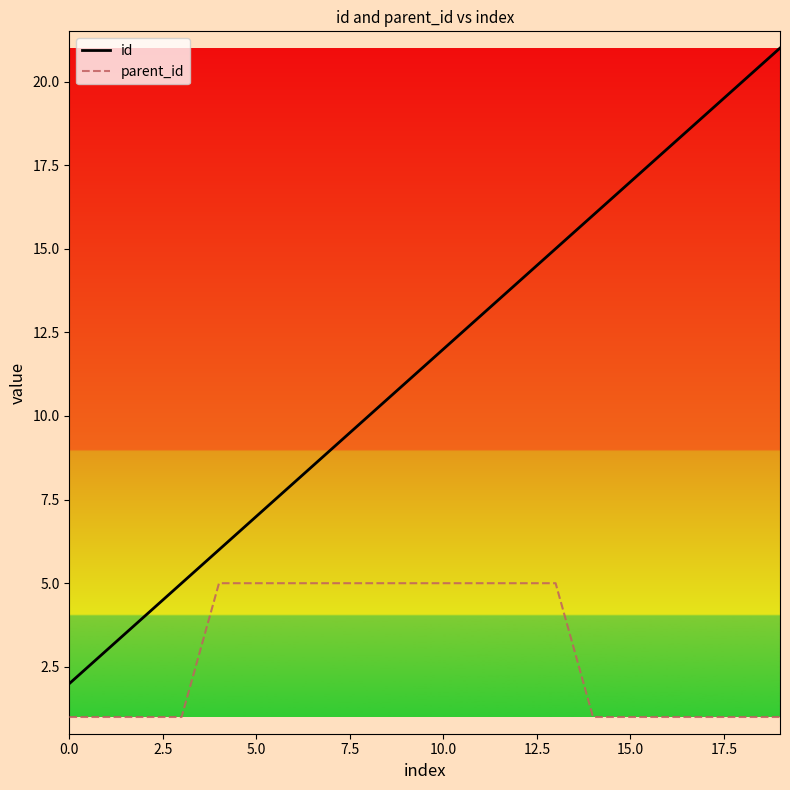

What is the average value of the id series?

12